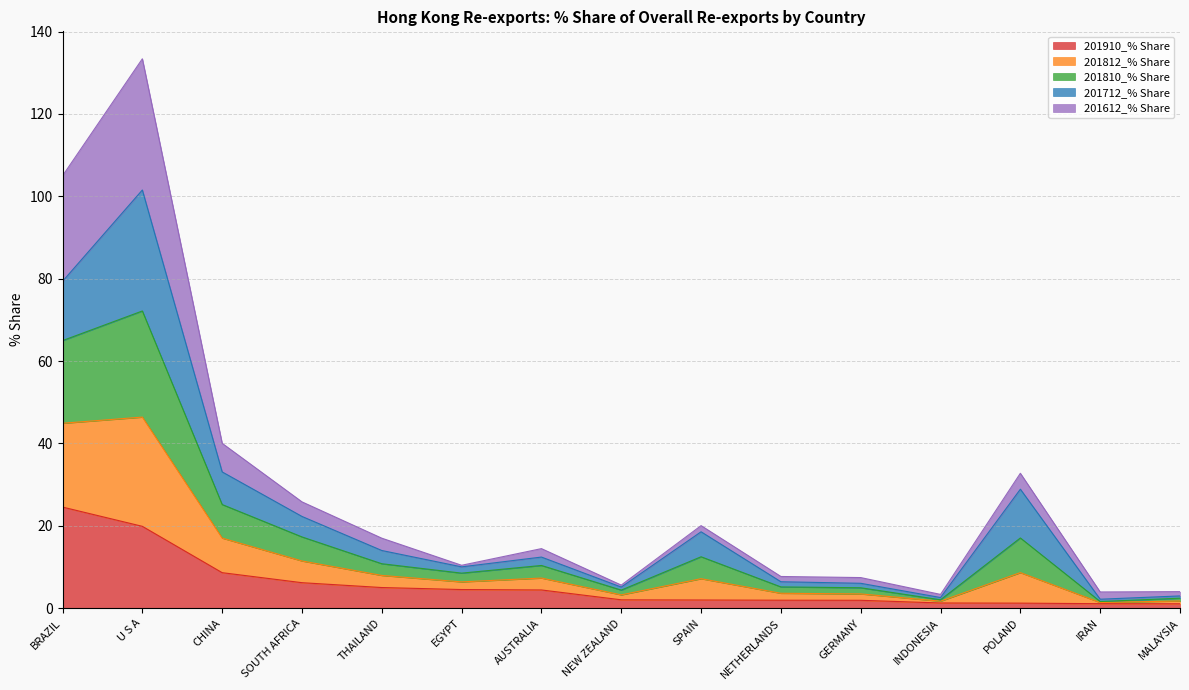

The 201810_% Share series shows 1.5 at GERMANY. True or false?

False